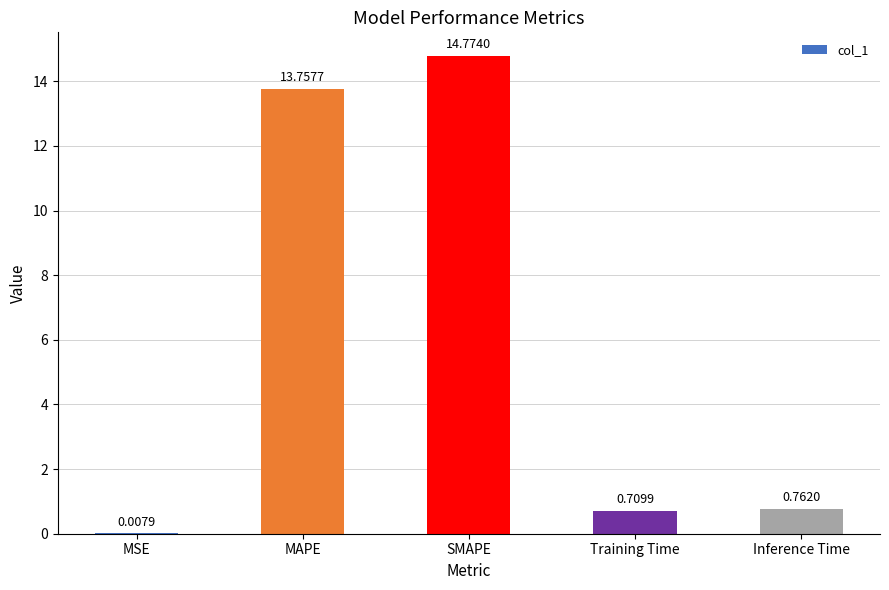

At which label is the value closest to 7?

Inference Time